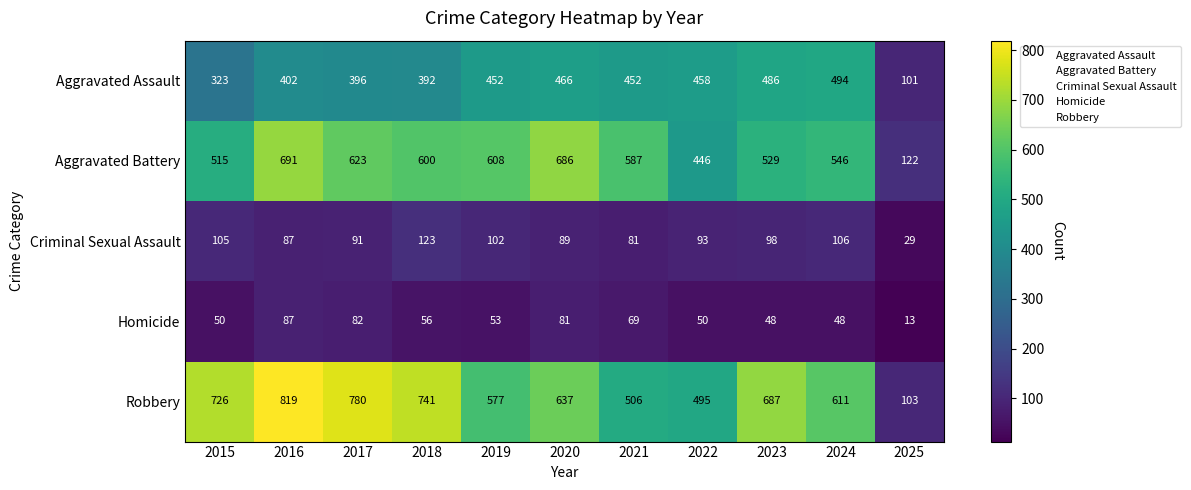

List the series in order of their peak value, lowest first.

Homicide, Criminal Sexual Assault, Aggravated Assault, Aggravated Battery, Robbery